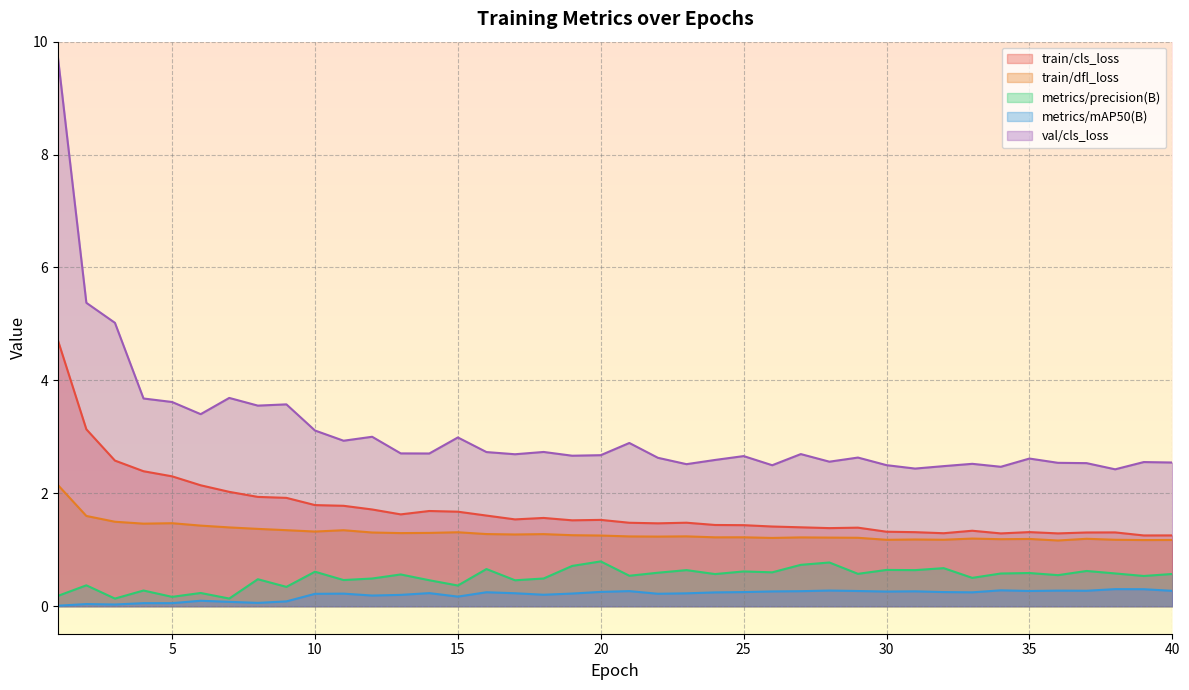

Reading right to left, extract all data points from this chart.

train/cls_loss: 40=1.3	39=1.3	38=1.3	37=1.3	36=1.3	35=1.3	34=1.3	33=1.3	32=1.3	31=1.3	30=1.3	29=1.4	28=1.4	27=1.4	26=1.4	25=1.4	24=1.4	23=1.5	22=1.5	21=1.5	20=1.5	19=1.5	18=1.6	17=1.5	16=1.6	15=1.7	14=1.7	13=1.6	12=1.7	11=1.8	10=1.8	9=1.9	8=1.9	7=2.0	6=2.1	5=2.3	4=2.4	3=2.6	2=3.1	1=4.7
train/dfl_loss: 40=1.2	39=1.2	38=1.2	37=1.2	36=1.2	35=1.2	34=1.2	33=1.2	32=1.2	31=1.2	30=1.2	29=1.2	28=1.2	27=1.2	26=1.2	25=1.2	24=1.2	23=1.2	22=1.2	21=1.2	20=1.3	19=1.3	18=1.3	17=1.3	16=1.3	15=1.3	14=1.3	13=1.3	12=1.3	11=1.3	10=1.3	9=1.3	8=1.4	7=1.4	6=1.4	5=1.5	4=1.5	3=1.5	2=1.6	1=2.1
metrics/precision(B): 40=0.6	39=0.5	38=0.6	37=0.6	36=0.6	35=0.6	34=0.6	33=0.5	32=0.7	31=0.6	30=0.6	29=0.6	28=0.8	27=0.7	26=0.6	25=0.6	24=0.6	23=0.6	22=0.6	21=0.5	20=0.8	19=0.7	18=0.5	17=0.5	16=0.7	15=0.4	14=0.5	13=0.6	12=0.5	11=0.5	10=0.6	9=0.3	8=0.5	7=0.1	6=0.2	5=0.2	4=0.3	3=0.1	2=0.4	1=0.2
metrics/mAP50(B): 40=0.3	39=0.3	38=0.3	37=0.3	36=0.3	35=0.3	34=0.3	33=0.2	32=0.3	31=0.3	30=0.3	29=0.3	28=0.3	27=0.3	26=0.3	25=0.3	24=0.2	23=0.2	22=0.2	21=0.3	20=0.3	19=0.2	18=0.2	17=0.2	16=0.2	15=0.2	14=0.2	13=0.2	12=0.2	11=0.2	10=0.2	9=0.1	8=0.1	7=0.1	6=0.1	5=0.1	4=0.1	3=0.0	2=0.0	1=0.0
val/cls_loss: 40=2.5	39=2.6	38=2.4	37=2.5	36=2.5	35=2.6	34=2.5	33=2.5	32=2.5	31=2.4	30=2.5	29=2.6	28=2.6	27=2.7	26=2.5	25=2.7	24=2.6	23=2.5	22=2.6	21=2.9	20=2.7	19=2.7	18=2.7	17=2.7	16=2.7	15=3.0	14=2.7	13=2.7	12=3.0	11=2.9	10=3.1	9=3.6	8=3.6	7=3.7	6=3.4	5=3.6	4=3.7	3=5.0	2=5.4	1=9.7